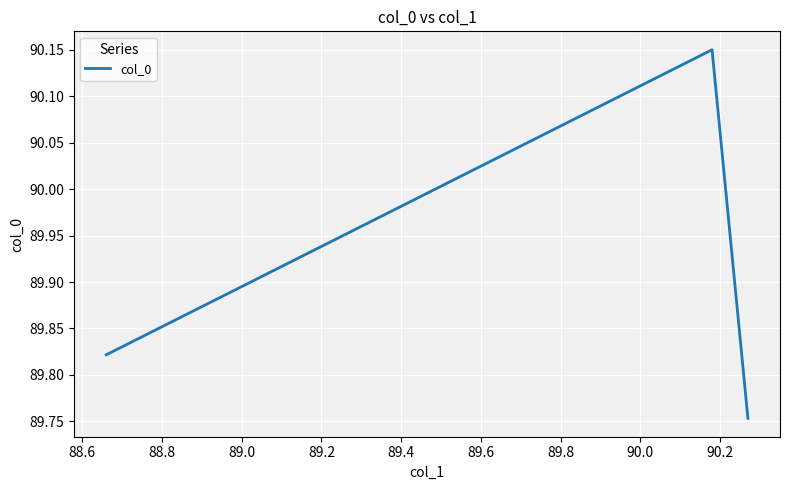

Is it true that the value at 88.8 is 37.9?

False